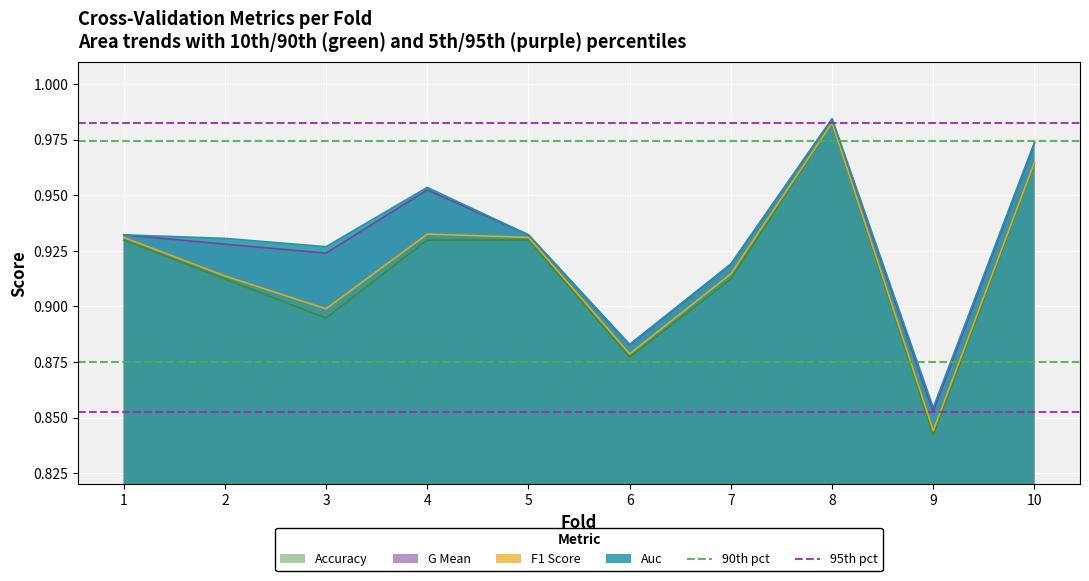

What is the sum of all 90th pct values?

1.9